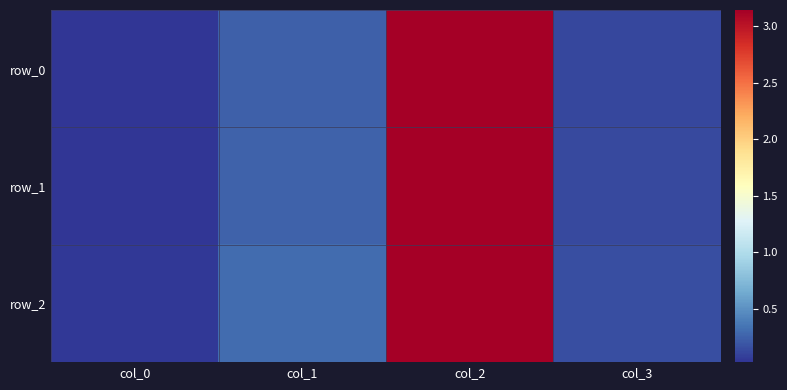

True or false: row_1 has a value of 0.4 at col_1.

False